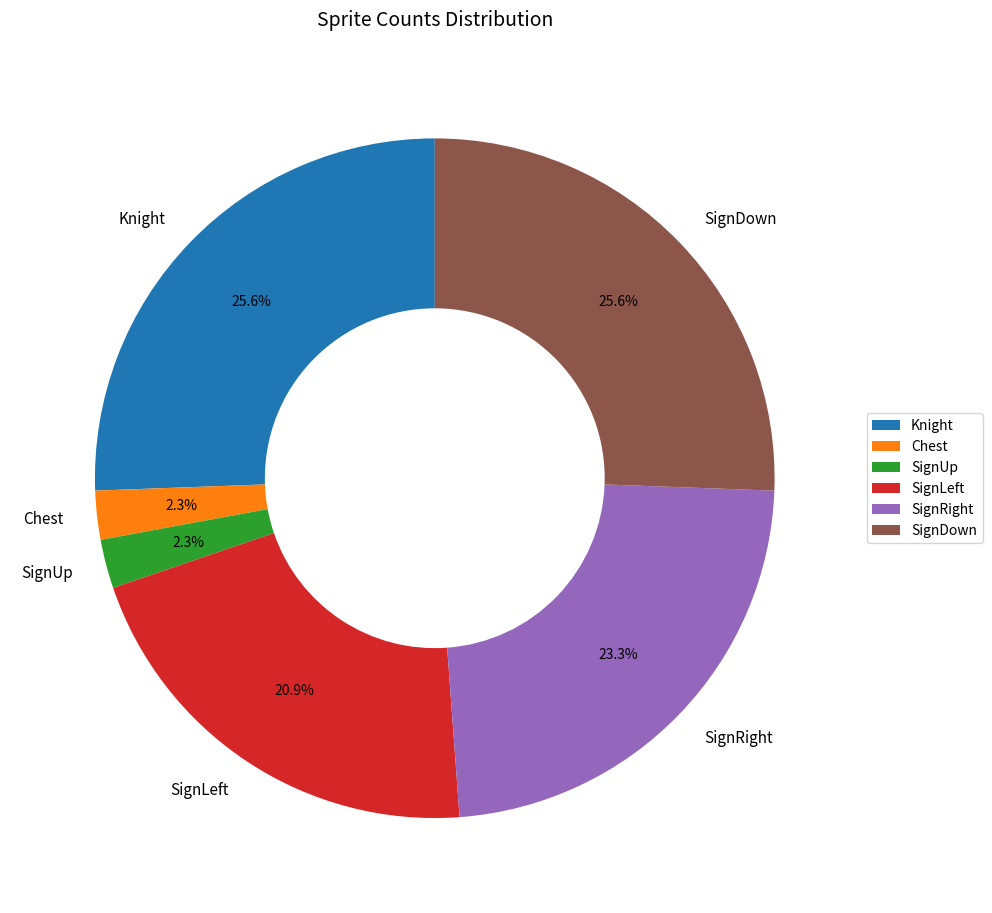

How much of the chart is everything except SignRight?

76.7%